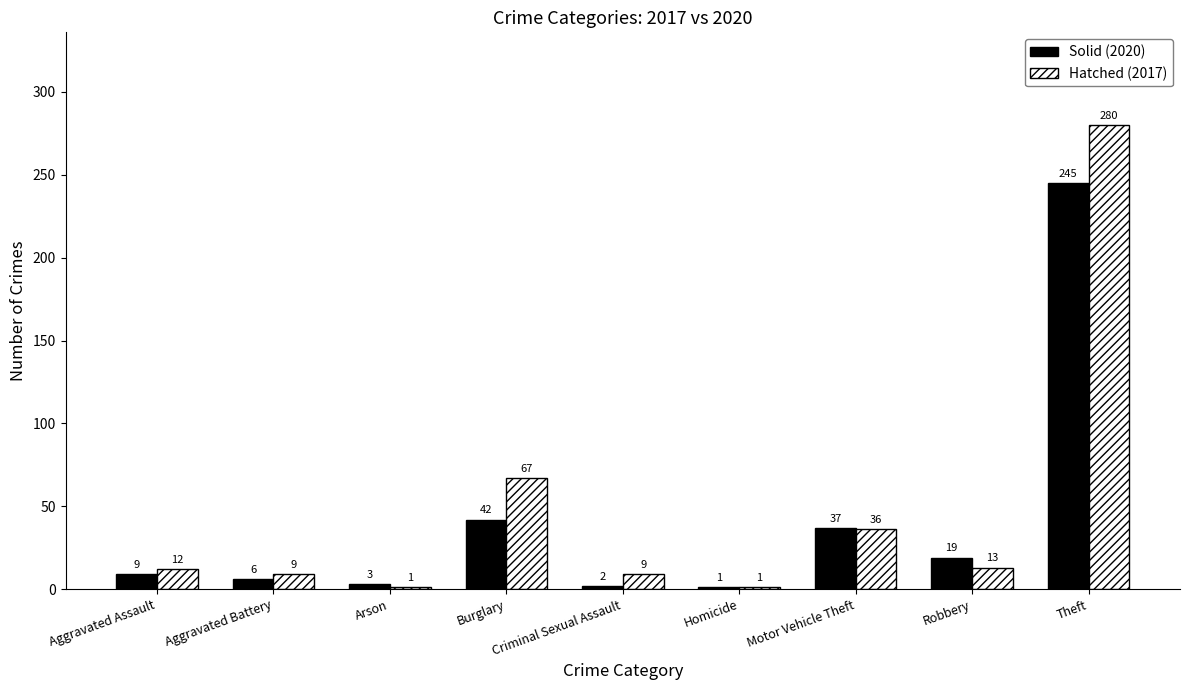

Is the value of Solid (2020) at Burglary greater than the value of Hatched (2017) at Aggravated Assault?

Yes